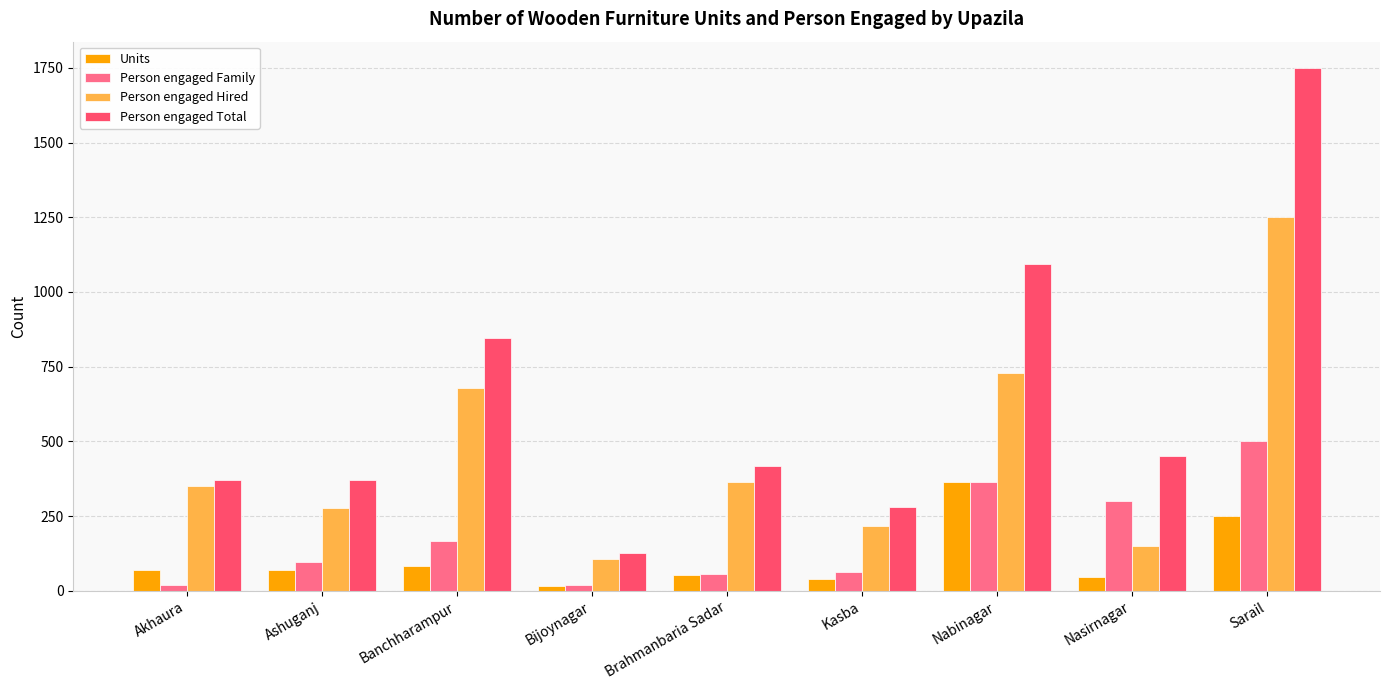

Is the value of Person engaged Total at Bijoynagar greater than the value of Units at Ashuganj?

Yes